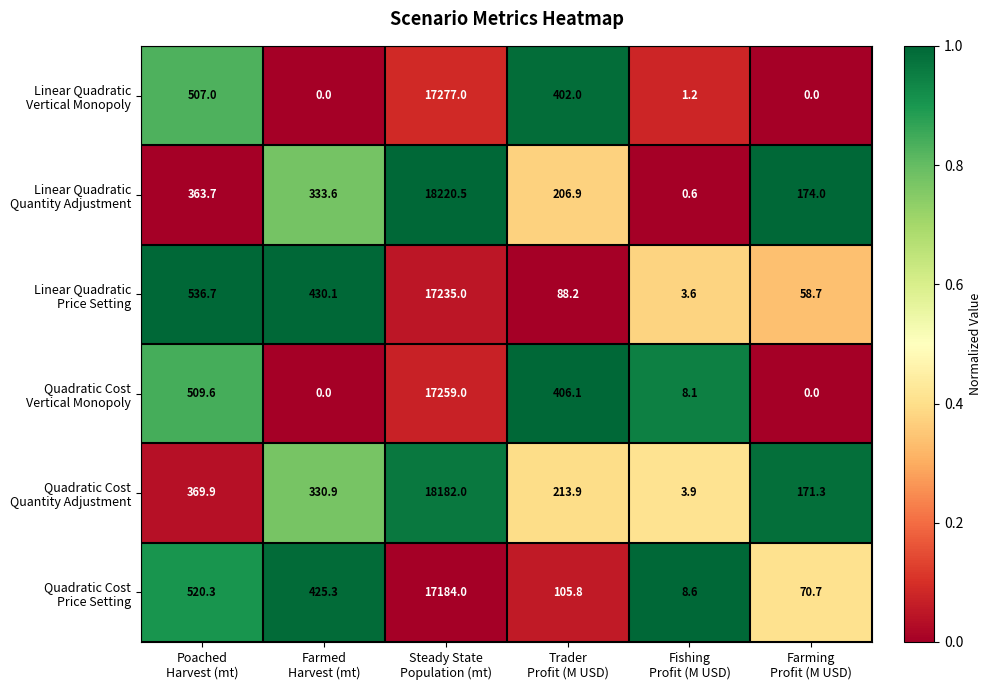

What is the maximum value shown in the chart?

18220.5